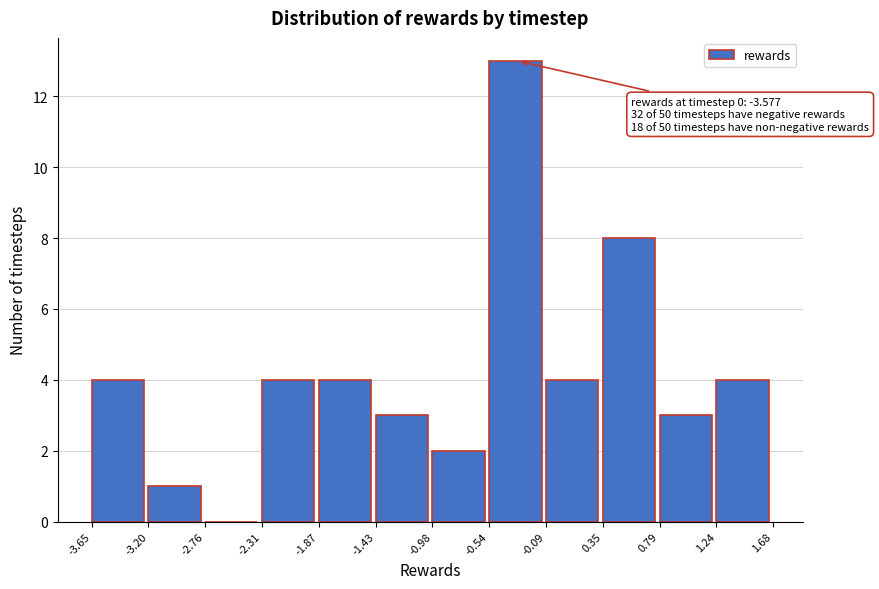

Which range on the x-axis has the tallest bar?

-0.54 to -0.09